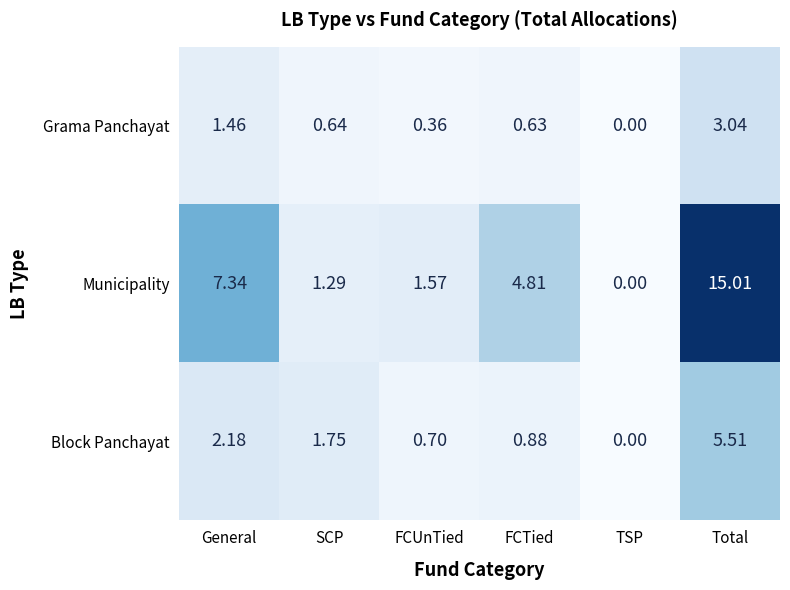

At which label does Municipality first exceed 4?

General